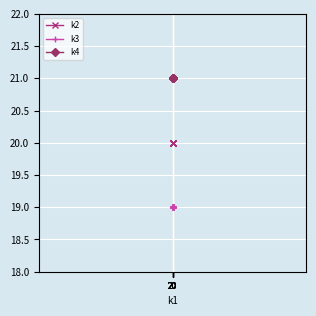

At which category is the sum across all series the highest?

20